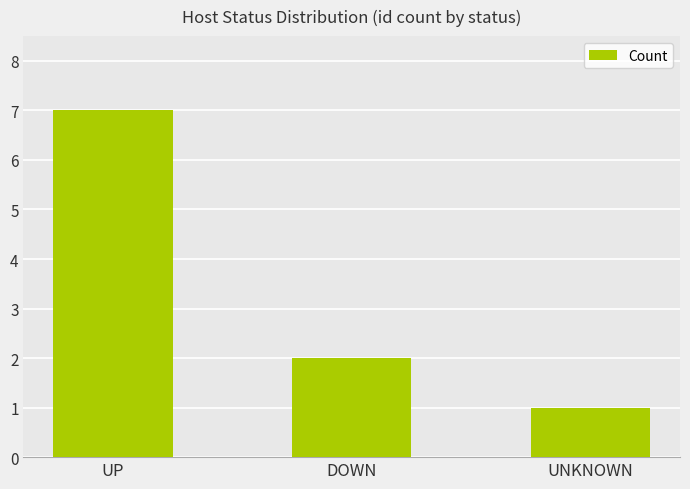

Reading left to right, list all the values displayed in this chart.

UP=7	DOWN=2	UNKNOWN=1